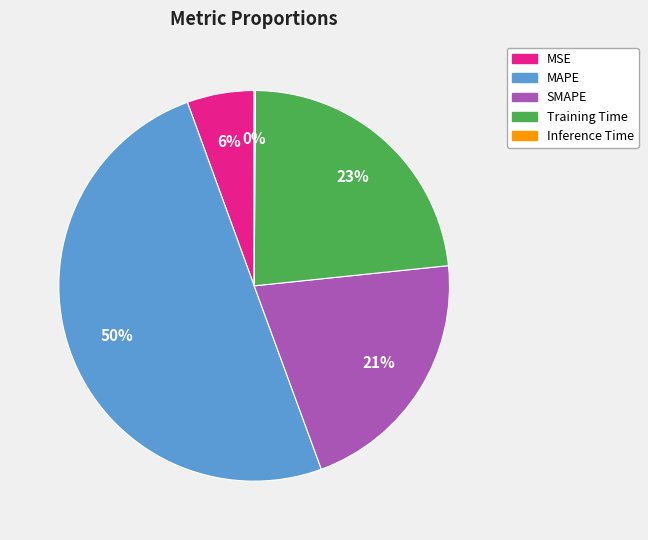

Is the sum of SMAPE and Training Time greater than half?

No